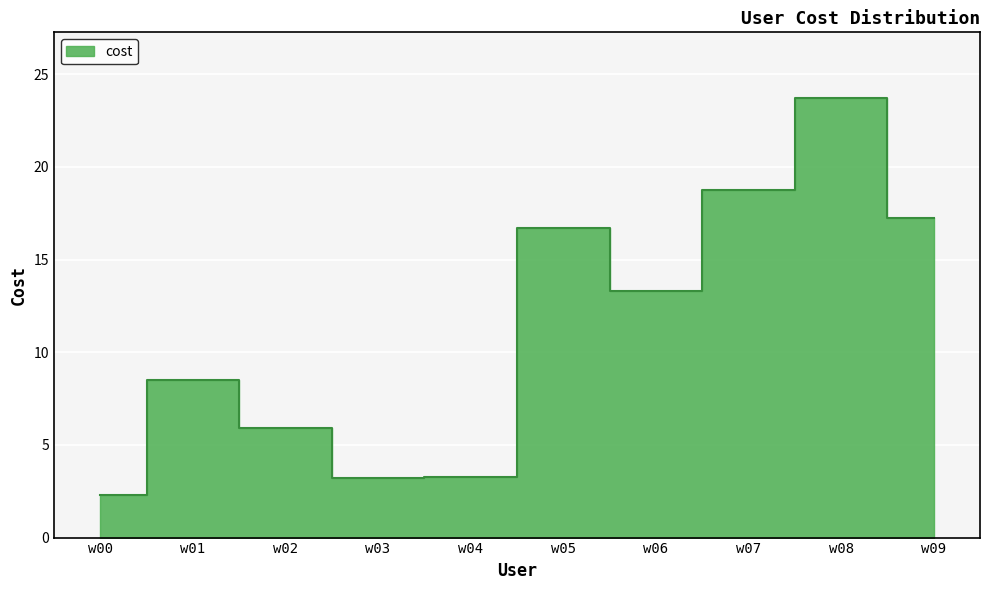

What is the difference between the second highest and second lowest values?

15.5